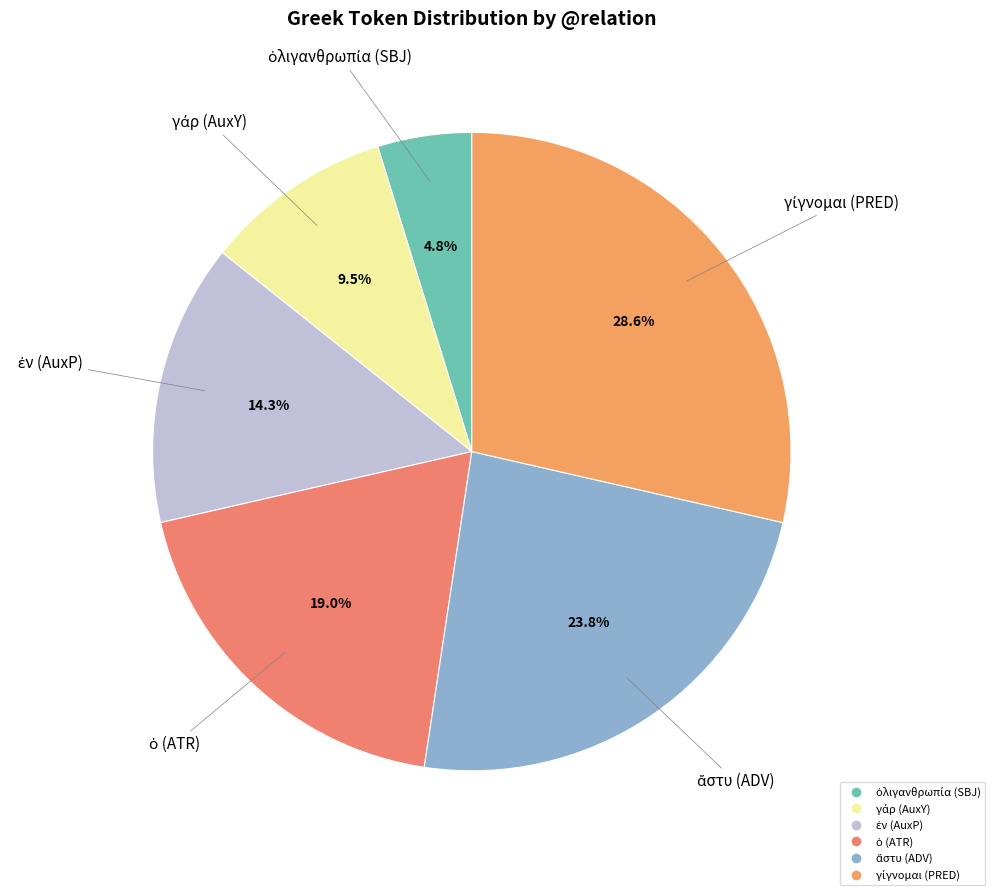

To the nearest percent, what is the difference between the largest and smallest slice percentages?

24%